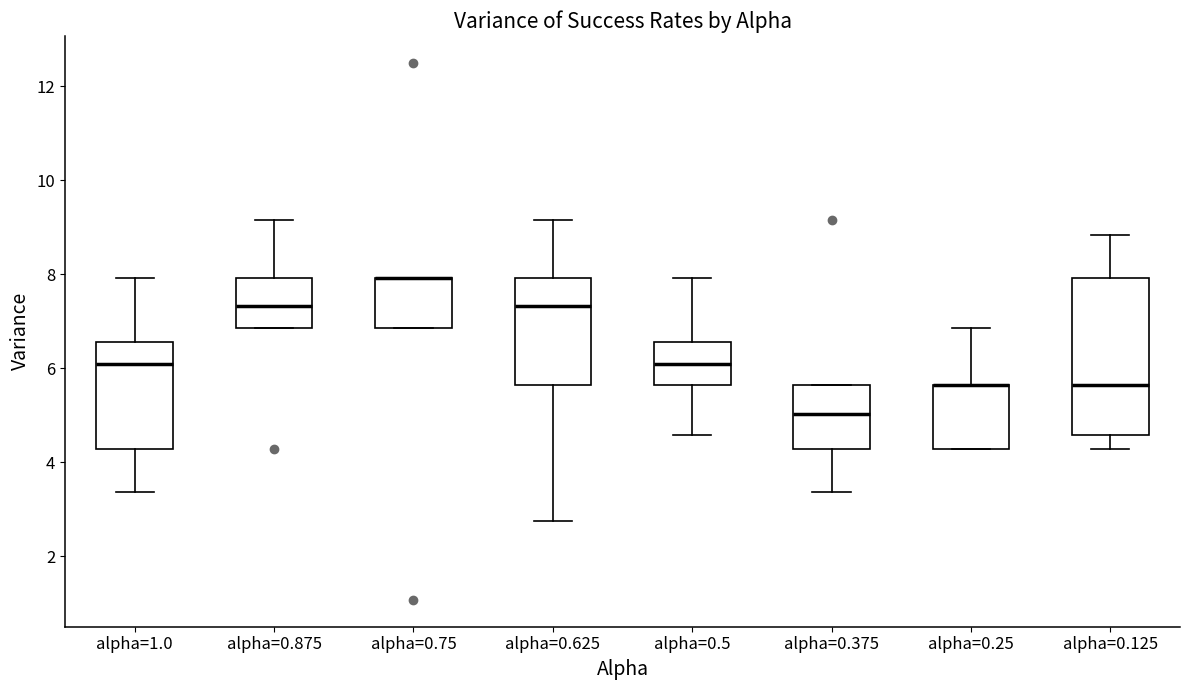

Reading left to right, transcribe this box plot: for each box, give where its median line is, the range the box spans, and where its two whiskers end, as read against the y-axis. The values are not printed on the chart, so give them approximately, as read against the axis.

alpha=1.0: median 6.0, box 4.2 to 6.6, whiskers 3.4 to 8.0
alpha=0.875: median 7.4, box 6.8 to 8.0, whiskers 6.8 to 9.2
alpha=0.75: median 8.0 (drawn on the box's upper edge), box 6.8 to 8.0, whiskers 6.8 to 8.0
alpha=0.625: median 7.4, box 5.6 to 8.0, whiskers 2.8 to 9.2
alpha=0.5: median 6.0, box 5.6 to 6.6, whiskers 4.6 to 8.0
alpha=0.375: median 5.0, box 4.2 to 5.6, whiskers 3.4 to 5.6
alpha=0.25: median 5.6 (drawn on the box's upper edge), box 4.2 to 5.6, whiskers 4.2 to 6.8
alpha=0.125: median 5.6, box 4.6 to 8.0, whiskers 4.2 to 8.8